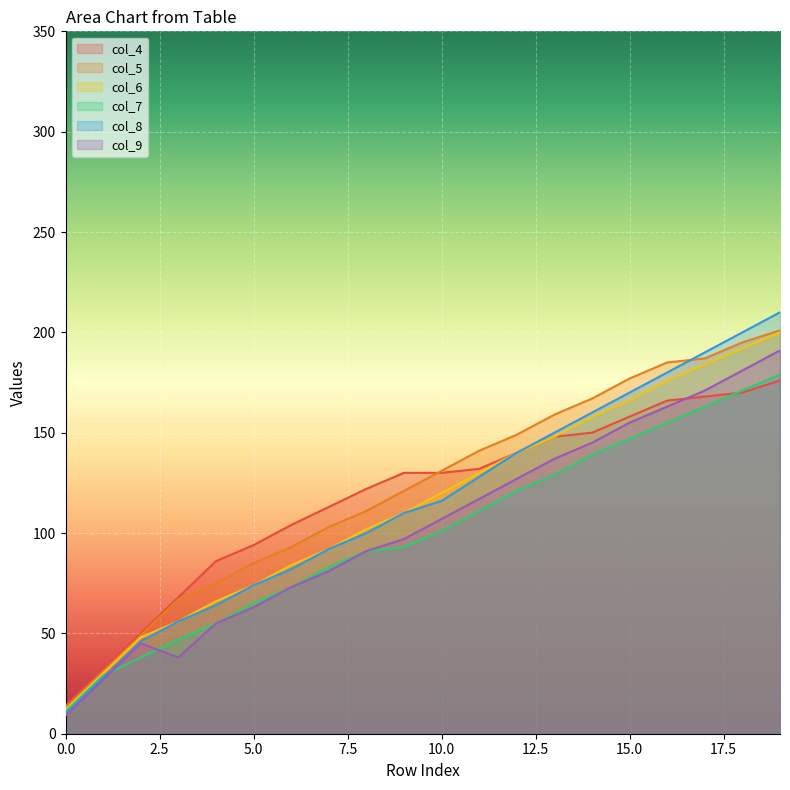

Where is col_6 nearest to the value 106?

8